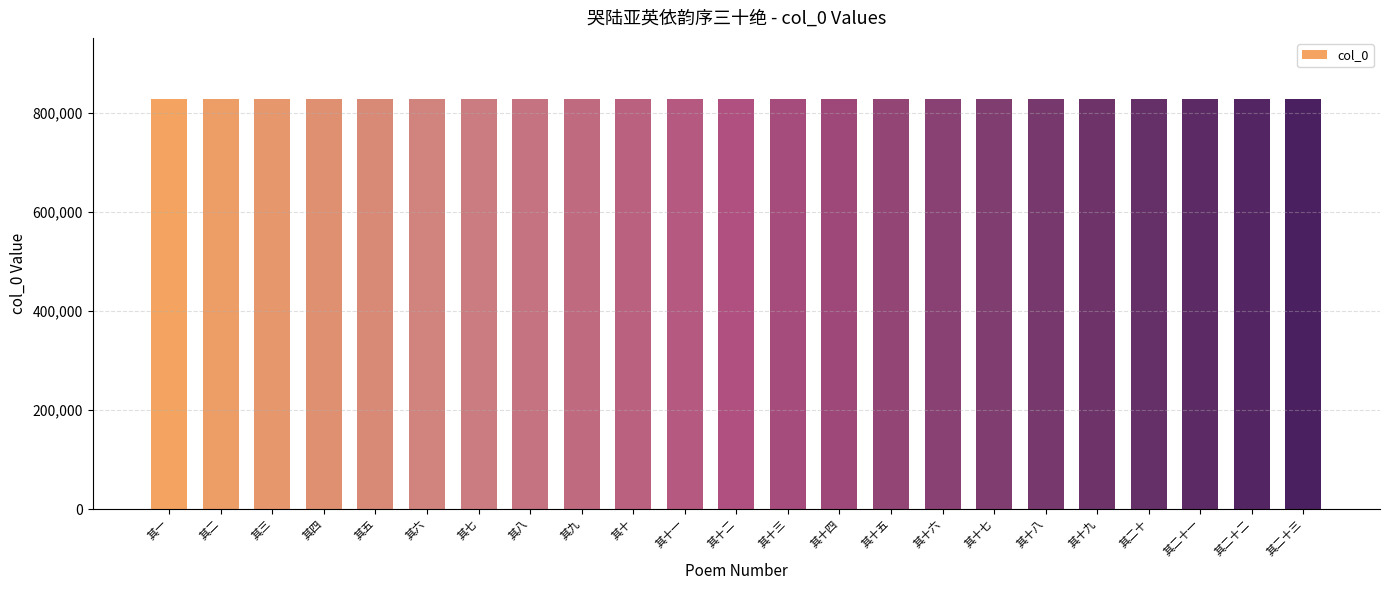

The value at 其十五 is 827312. True or false?

True